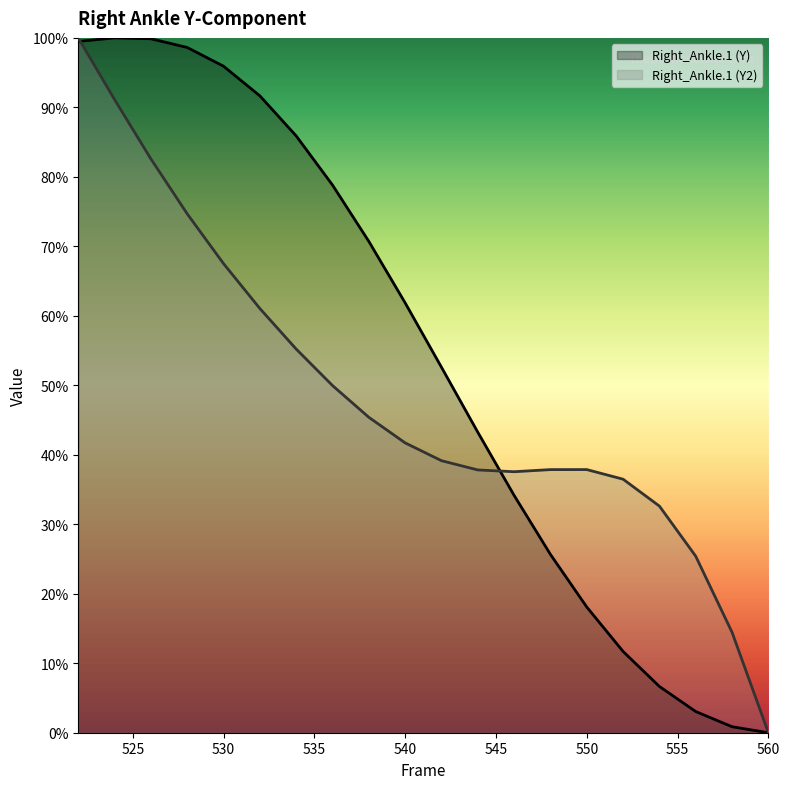

Rank the series at 552 from highest to lowest value.

Right_Ankle.1 (Y2), Right_Ankle.1 (Y)